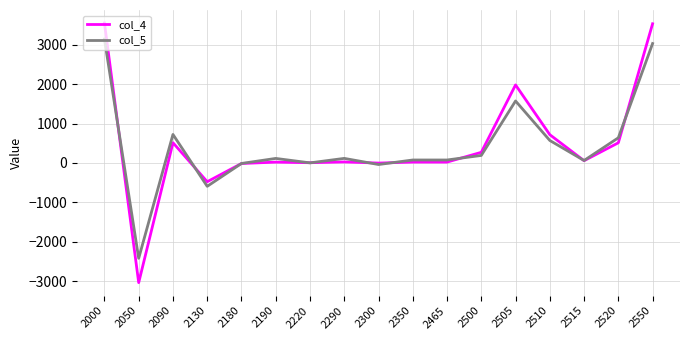

Which series ends up on top after the final intersection of col_4 and col_5?

col_4